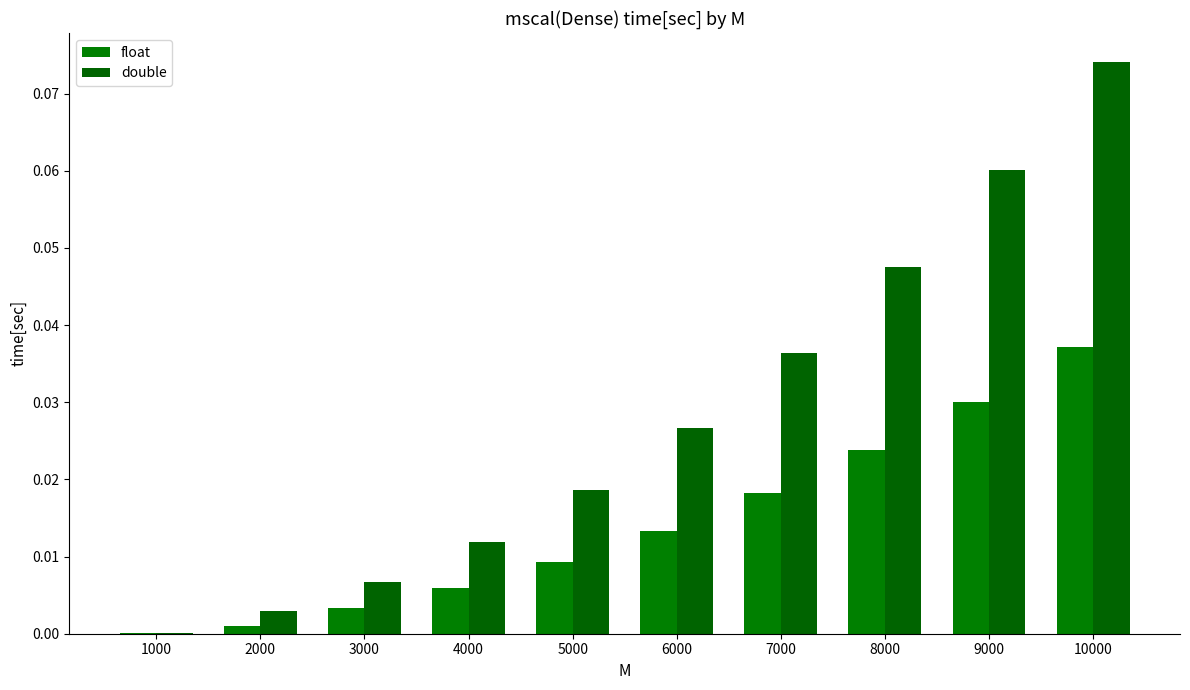

Between 7000 and 6000, which is larger?

7000